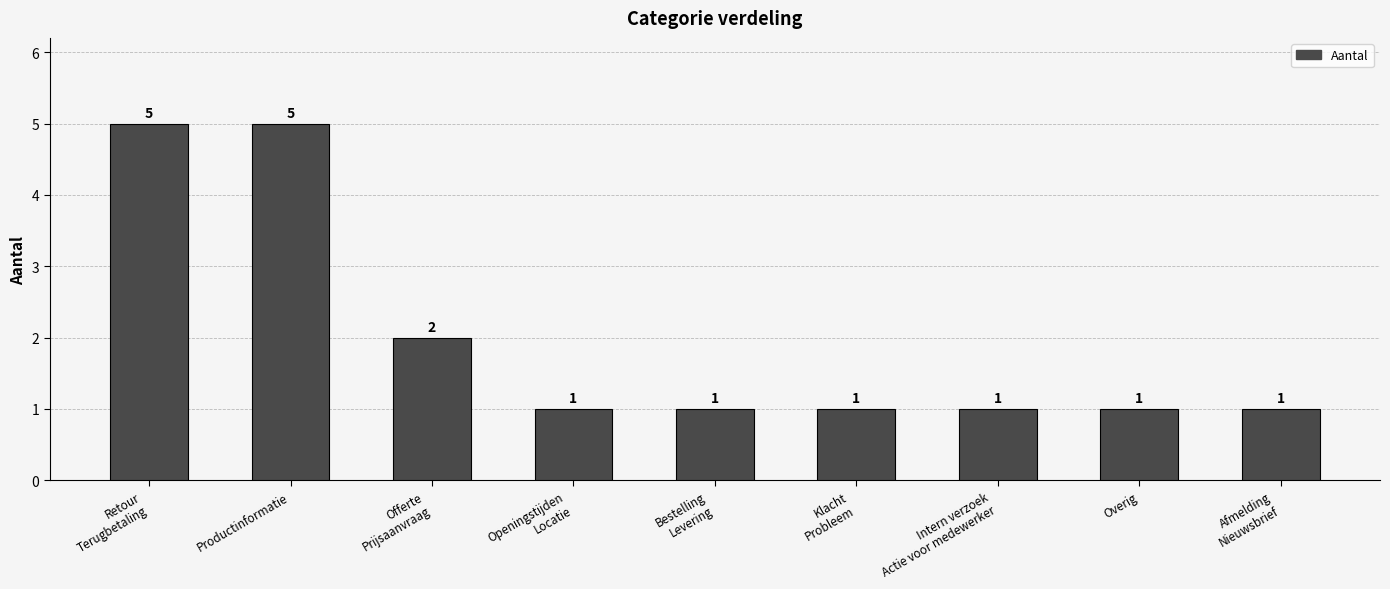

At which label is the value closest to 3?

Offerte
Prijsaanvraag